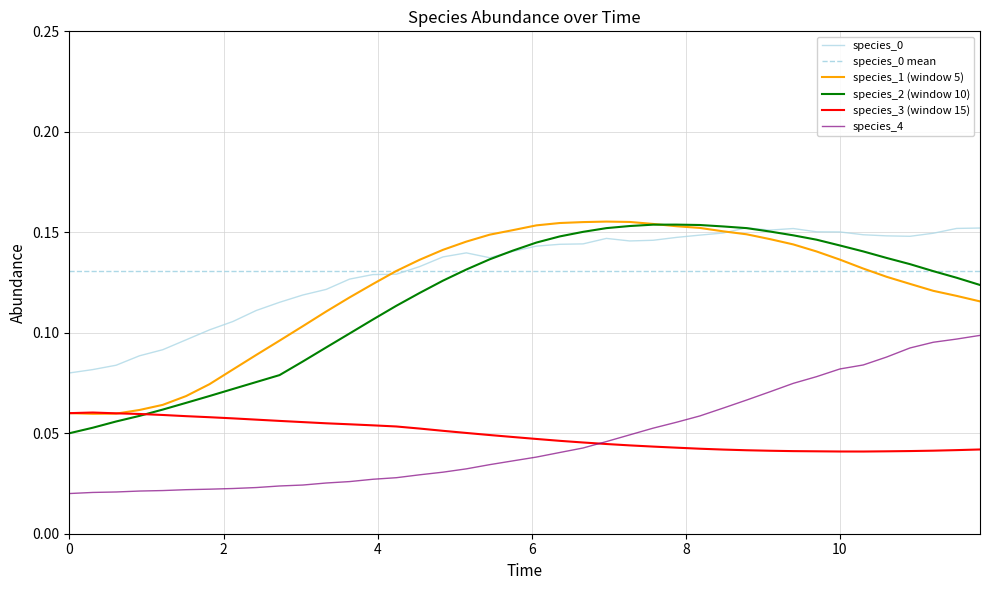

Which series has the widest spread of values?

species_2 (window 10)